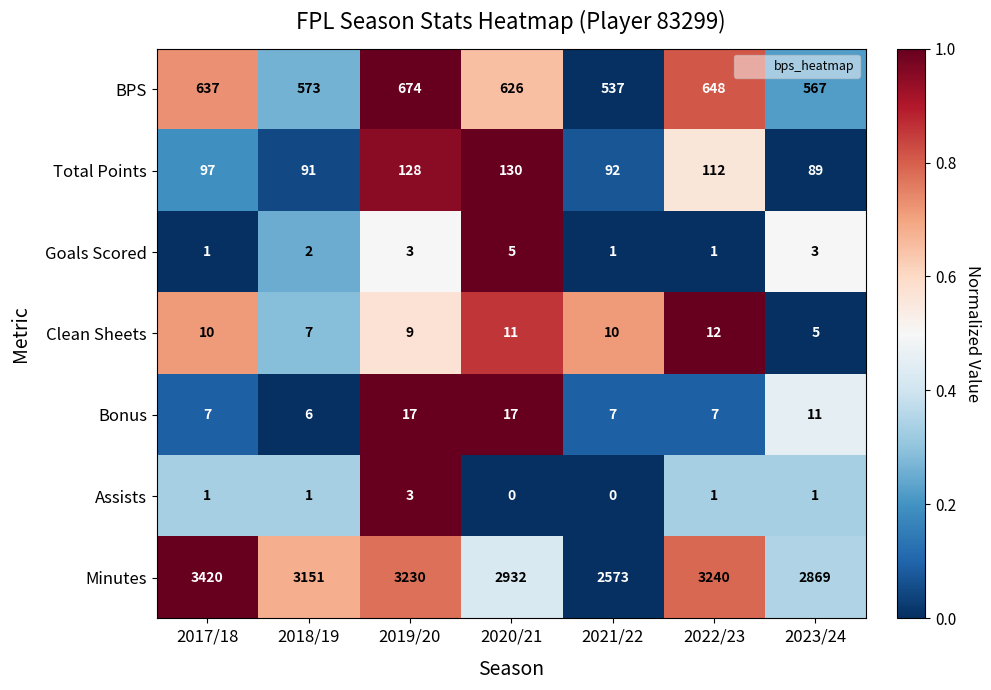

What is the greatest value displayed?

3420